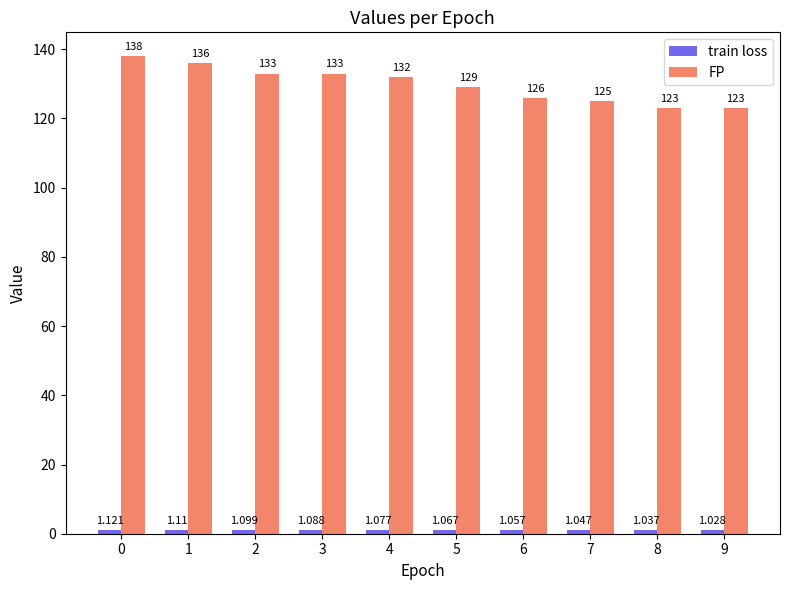

Which series has the largest total across all categories?

FP